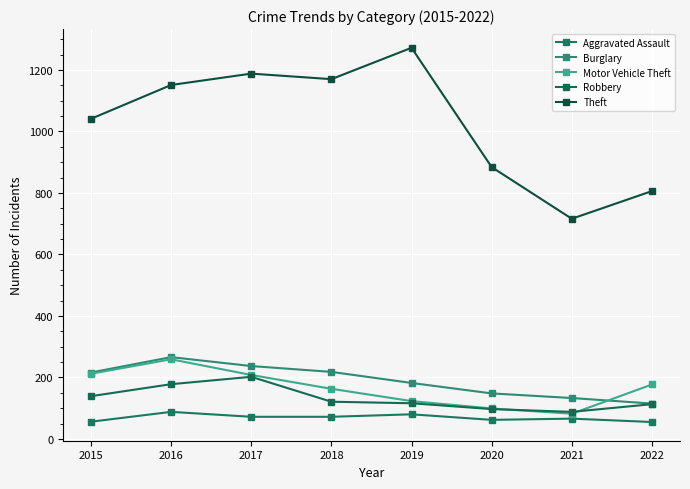

How many data points in Aggravated Assault are less than 72?

4